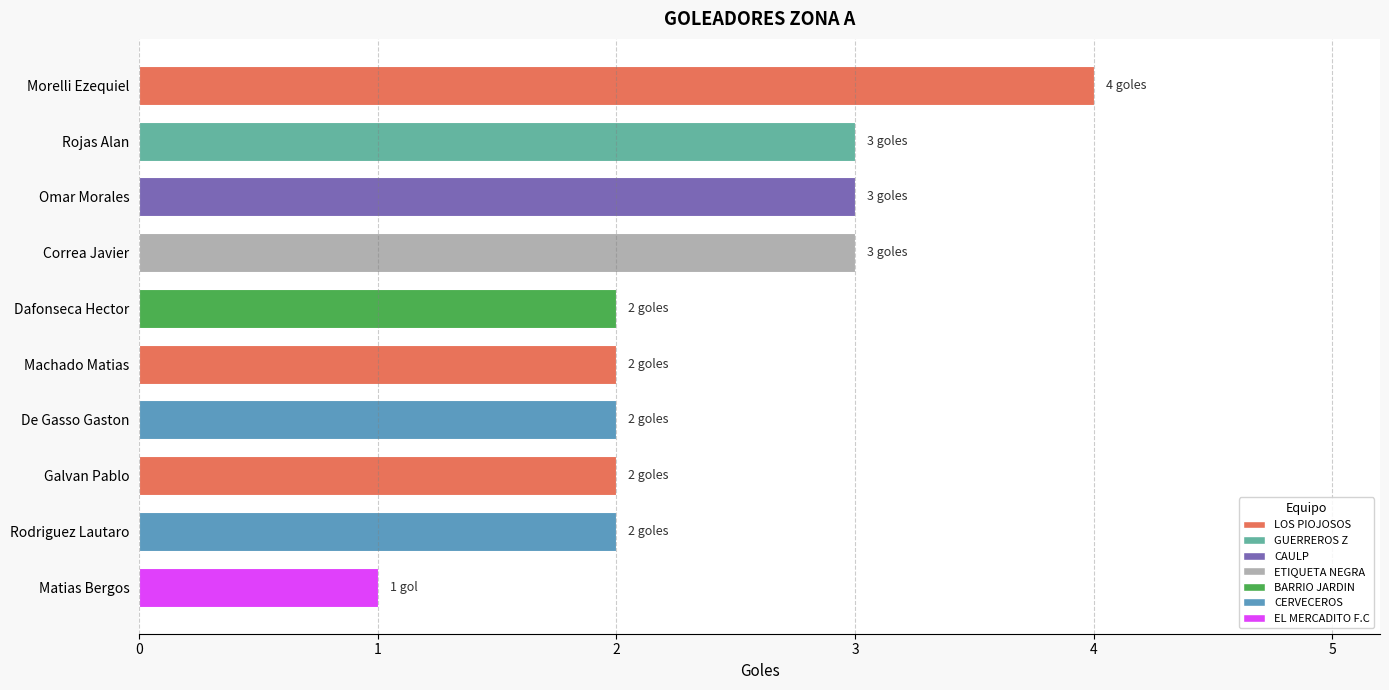

What is the average value?

2